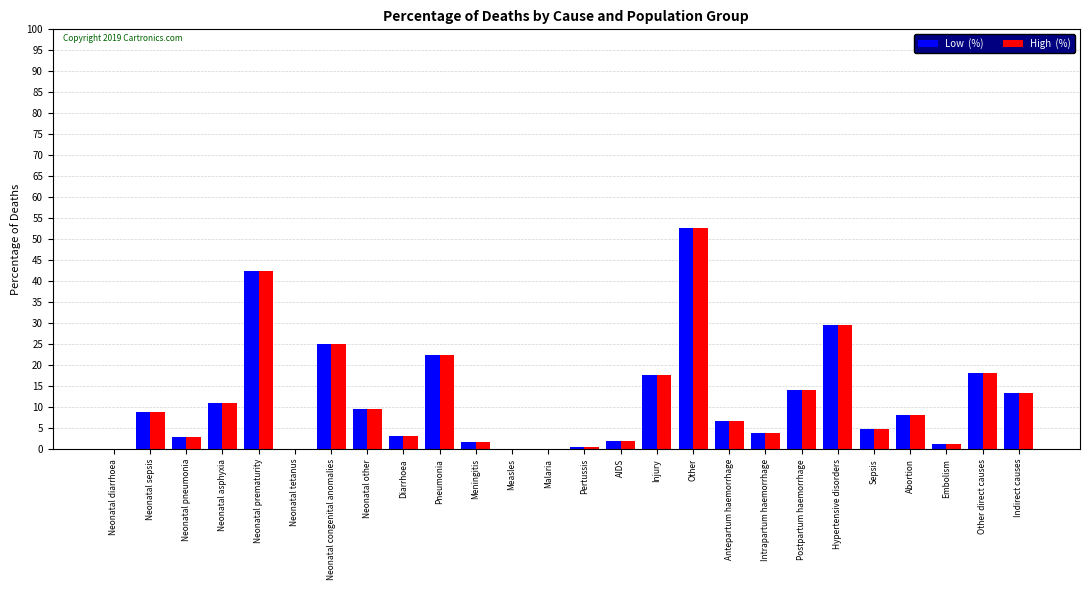

What is the greatest value displayed?

52.7